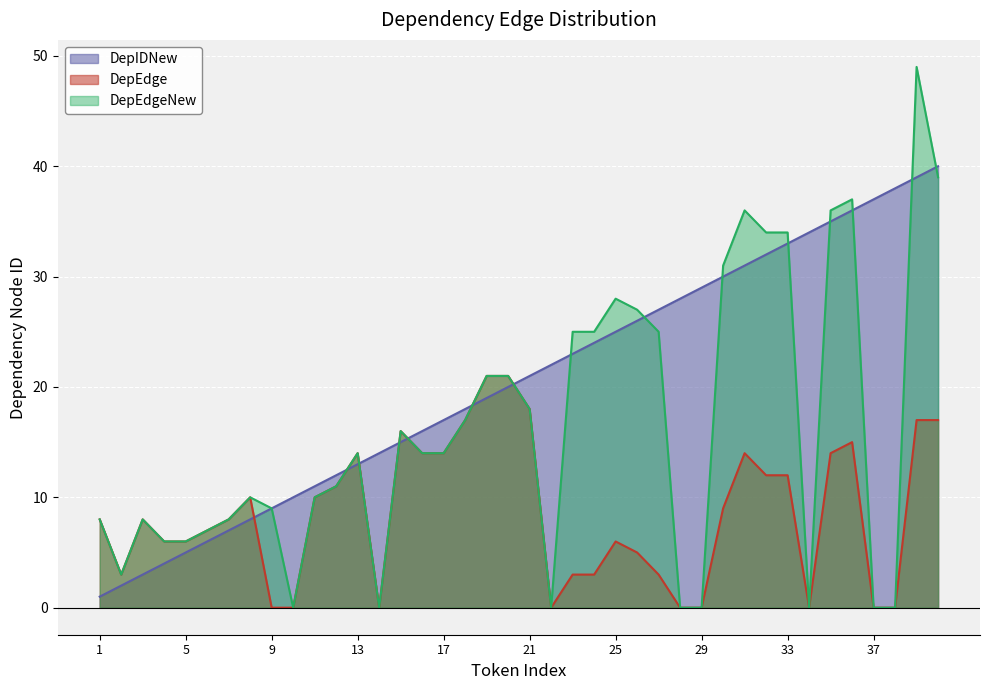

Is it true that DepEdge equals 5 at 27?

False